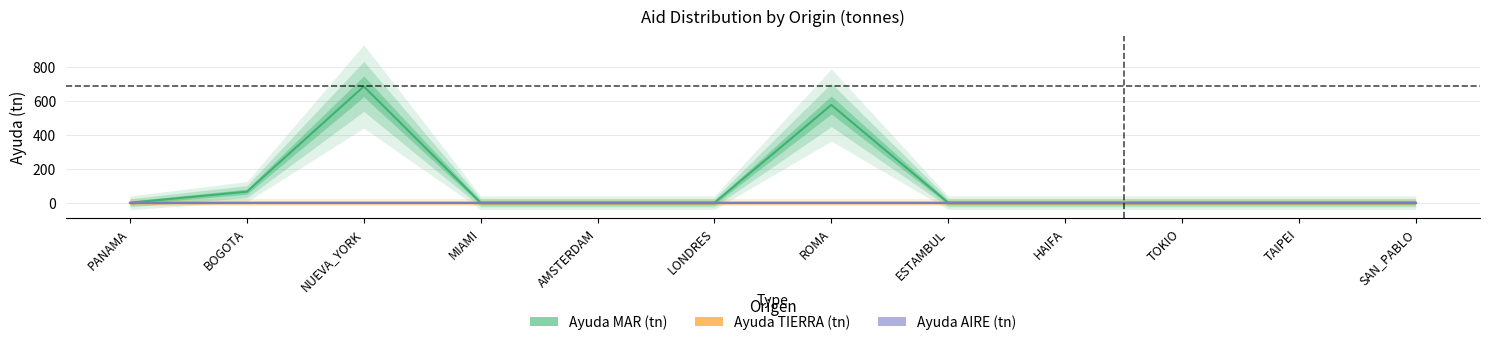

Which has a higher value, TAIPEI or LONDRES?

TAIPEI